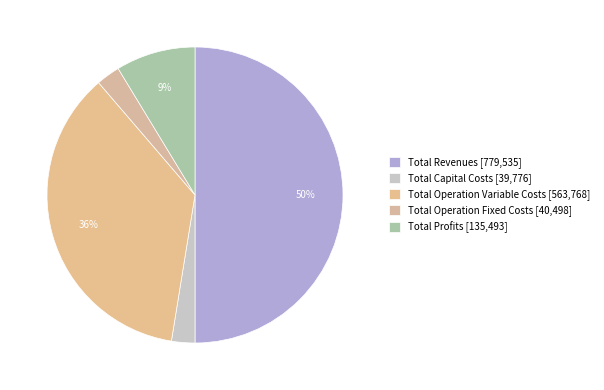

What is the change in value from Total Operation Variable Costs to Total Profits?

-428274.8